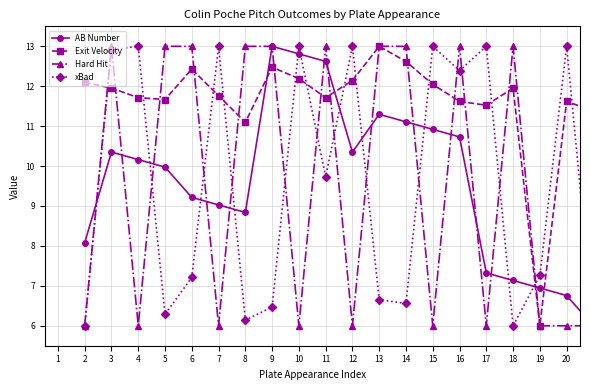

Is this an area chart (filled region under the line)?

No